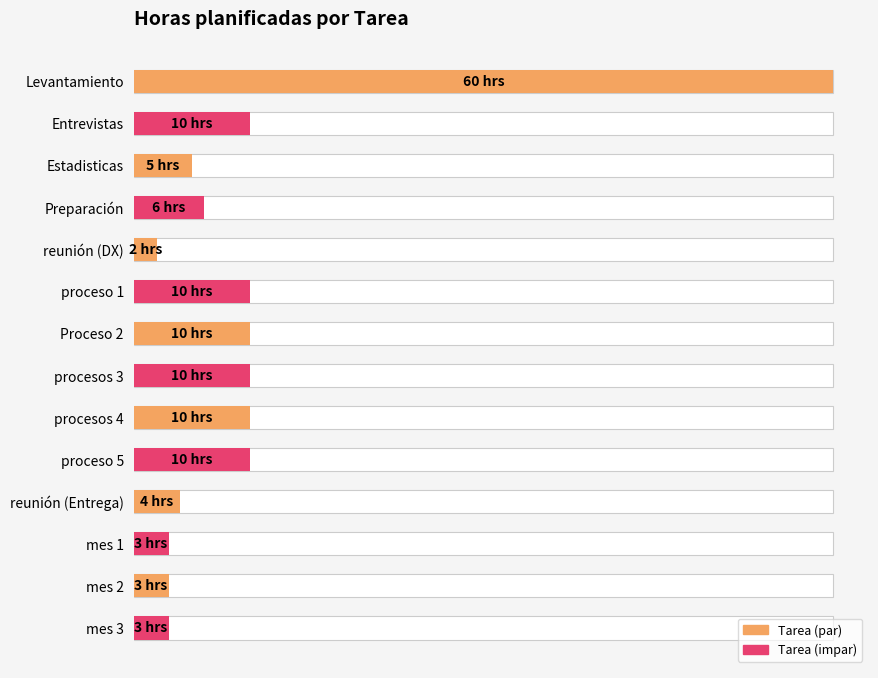

How many data points does each series have?

14